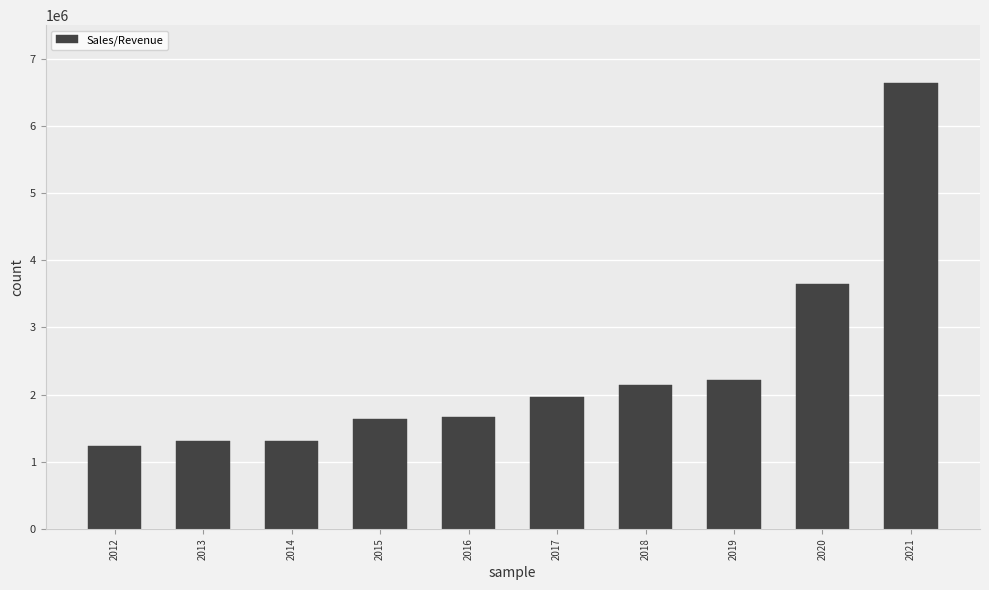

Count the number of categories in the chart.

10